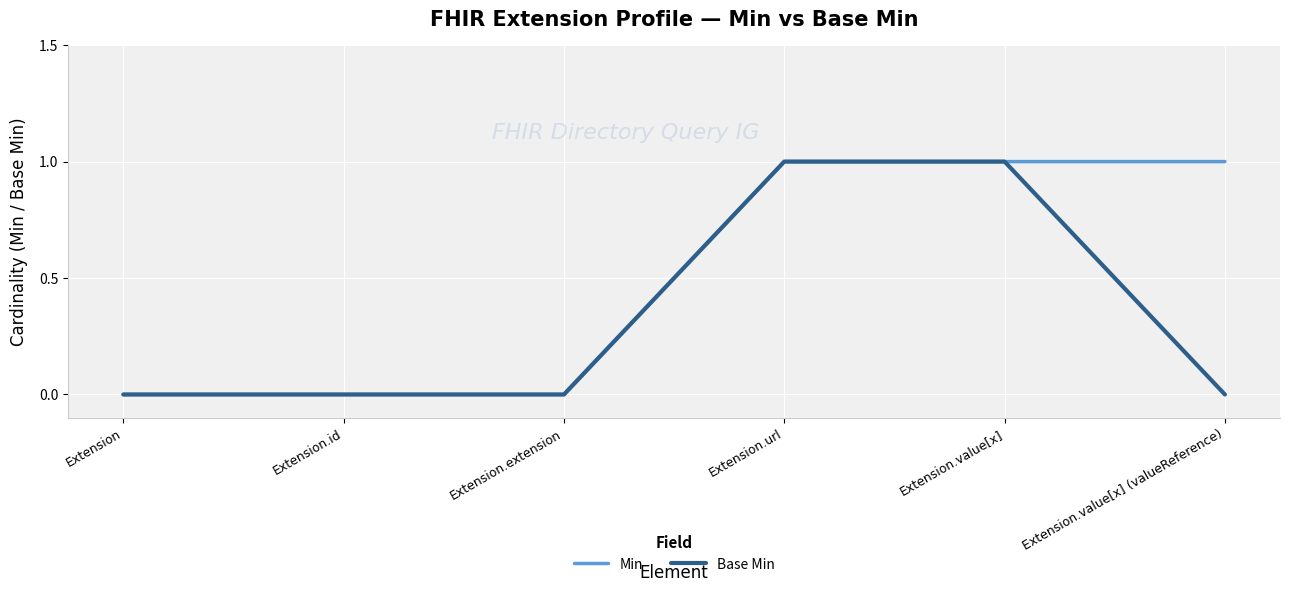

How many lines are shown in the chart?

2